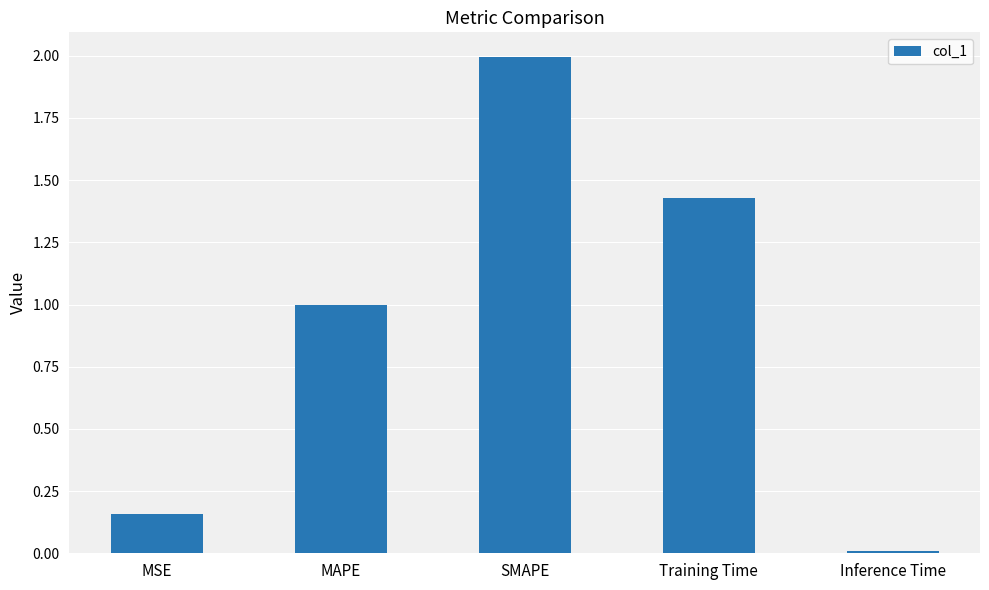

Which category has the lowest value across all series?

Inference Time